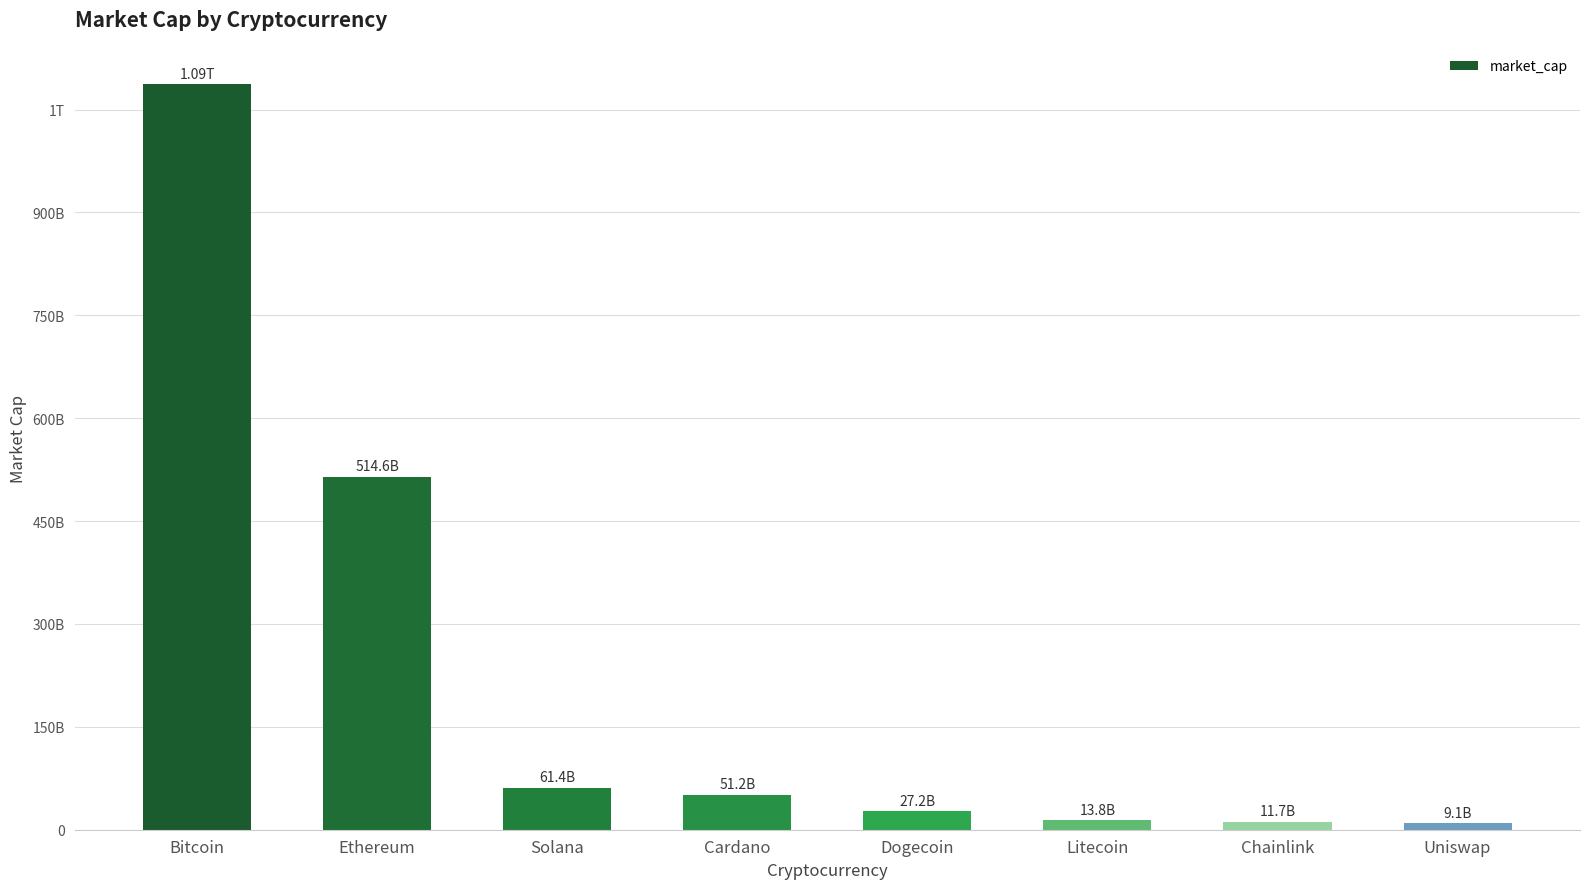

At which category does the chart reach its peak across all series?

Bitcoin